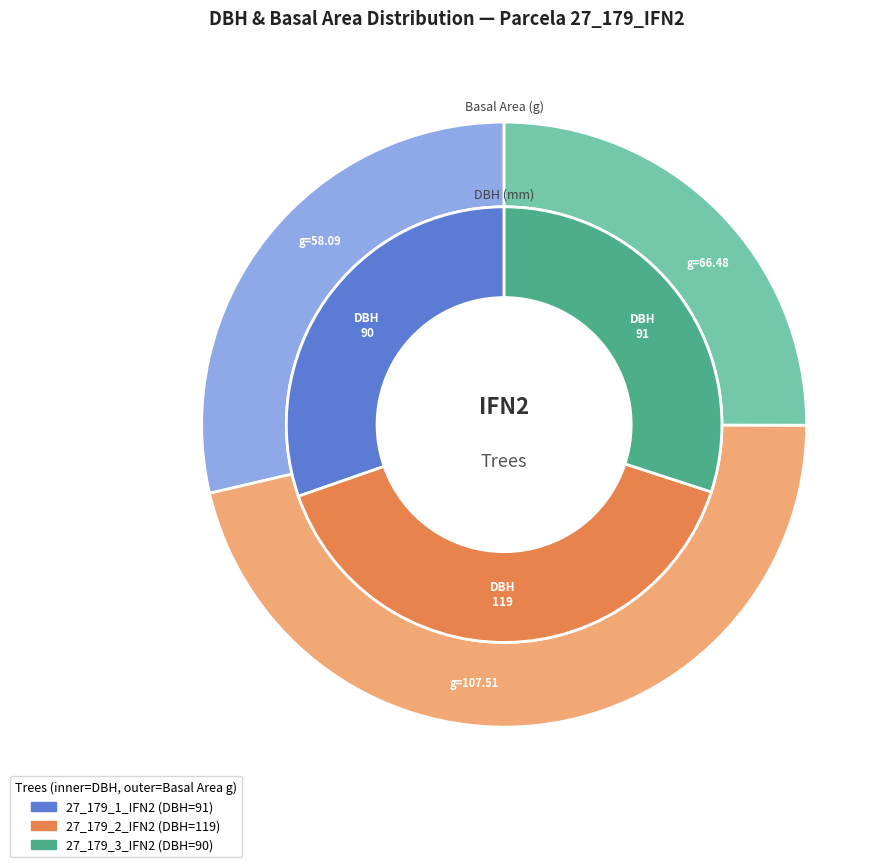

Does 27_179_1_IFN2 represent more than half of the total?

No